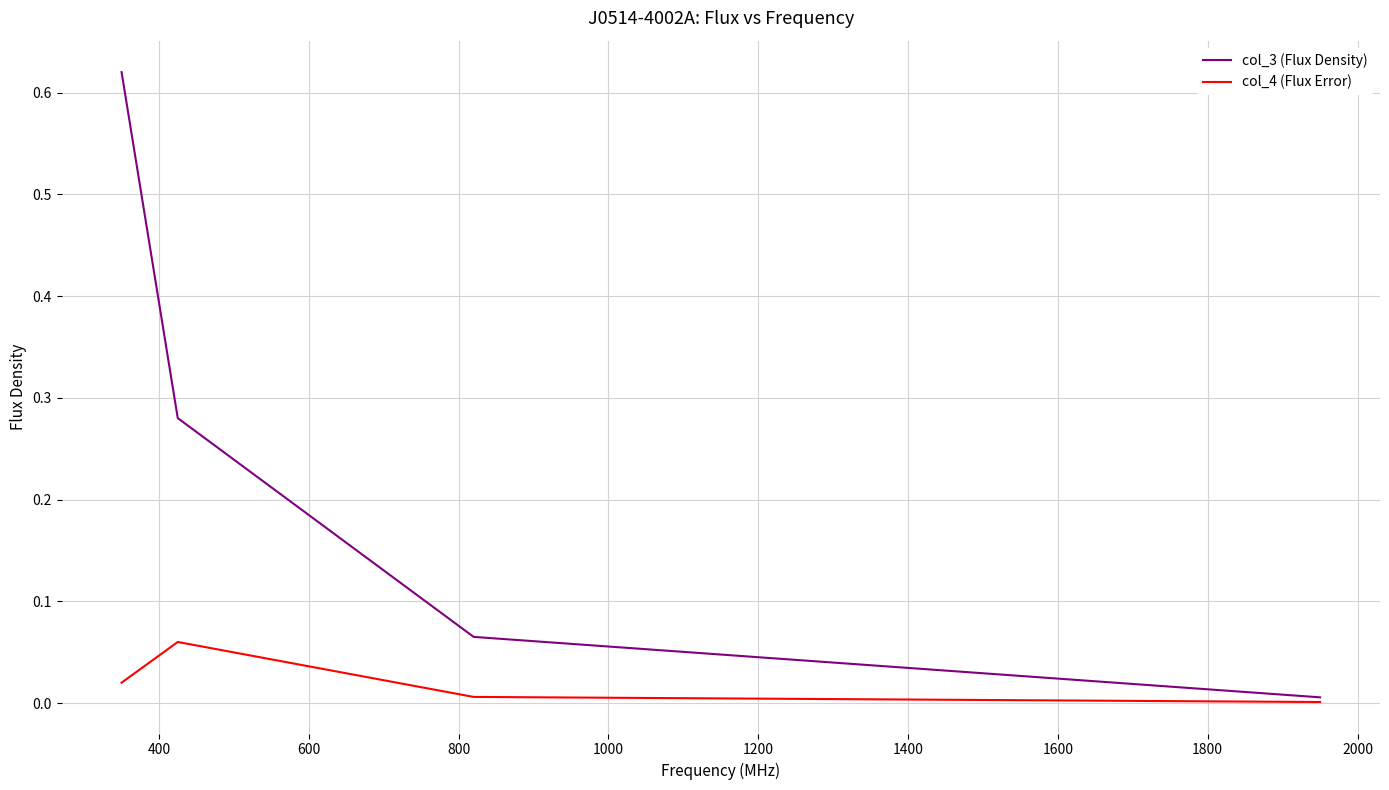

List the series in order of their peak value, lowest first.

col_4 (Flux Error), col_3 (Flux Density)